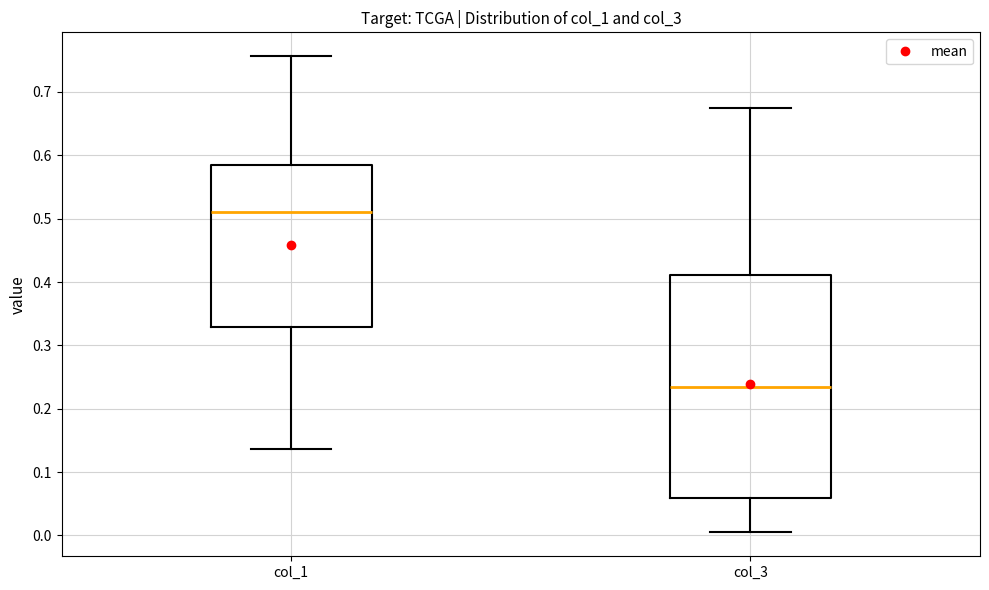

Reading left to right, transcribe this box plot: for each box, give where its median line is, the range the box spans, and where its two whiskers end, as read against the y-axis. The values are not printed on the chart, so give them approximately, as read against the axis.

col_1: median 0.51, box 0.33 to 0.58, whiskers 0.14 to 0.76
col_3: median 0.23, box 0.06 to 0.41, whiskers 0.00 to 0.67